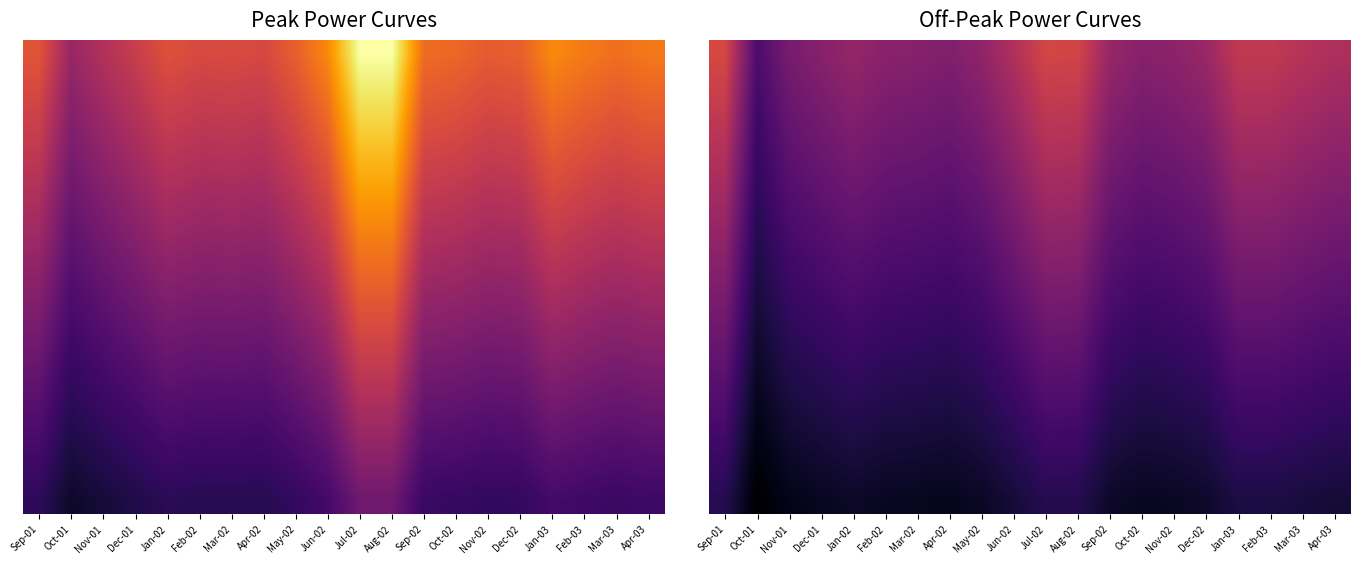

How many data points does each series have?

20